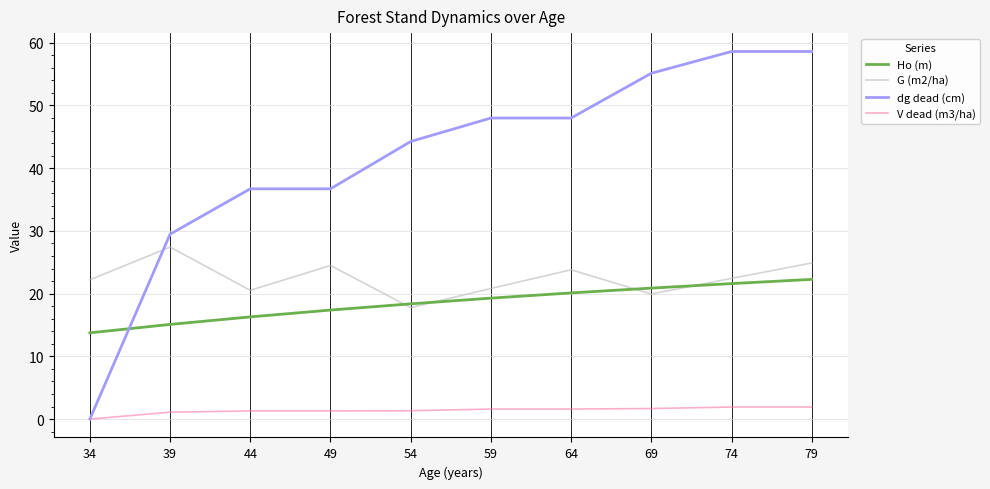

The value of Ho (m) at 54 is 18.4. True or false?

True